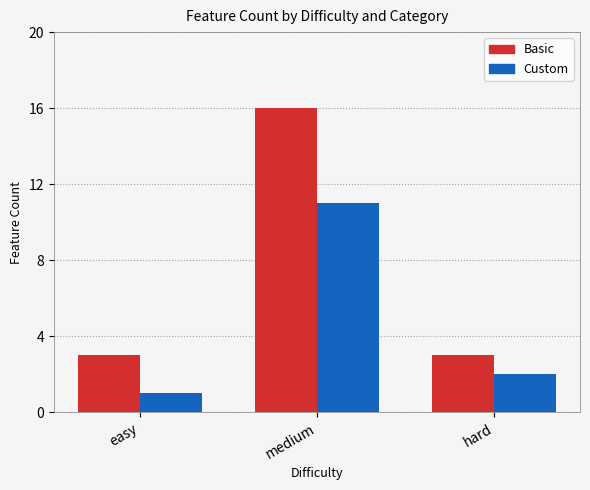

Are the bars grouped side by side (vs. stacked)?

Yes